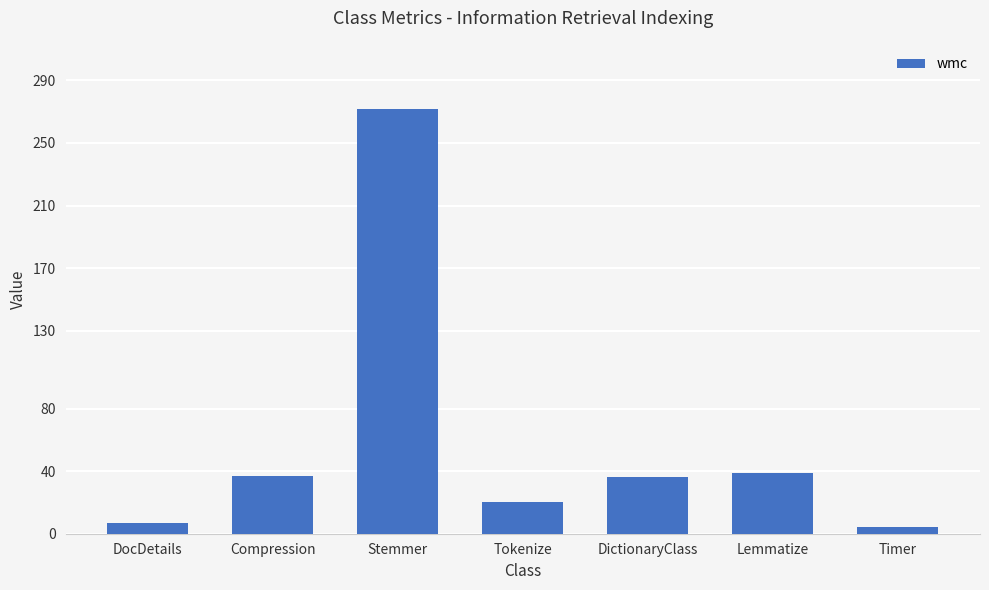

Count the number of data series in this chart.

1